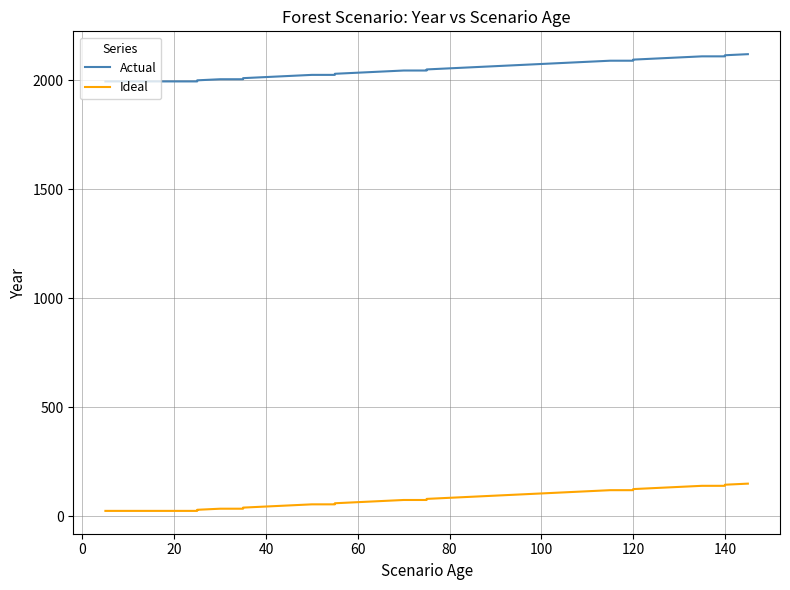

True or false: Actual and Ideal intersect in this chart.

False